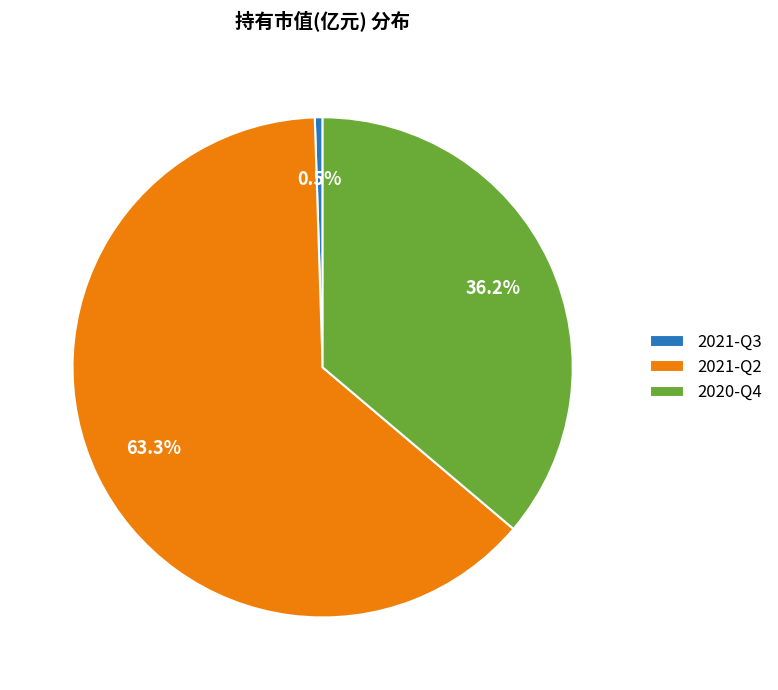

Between 2021-Q2 and 2020-Q4, which is larger?

2021-Q2